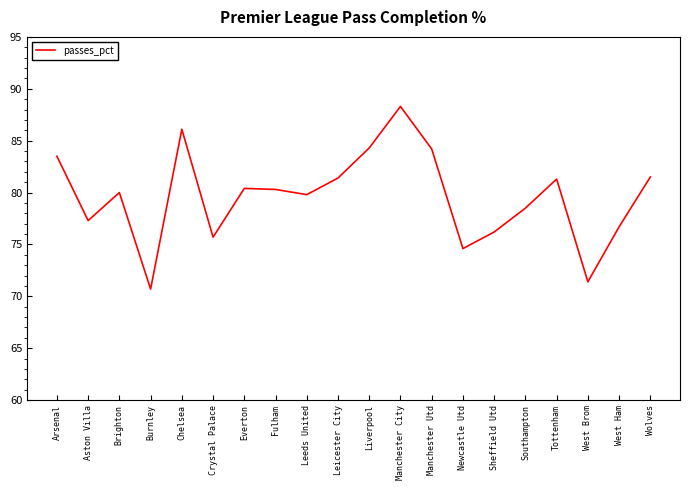

What is the change in value from Manchester Utd to Newcastle Utd?

-9.6